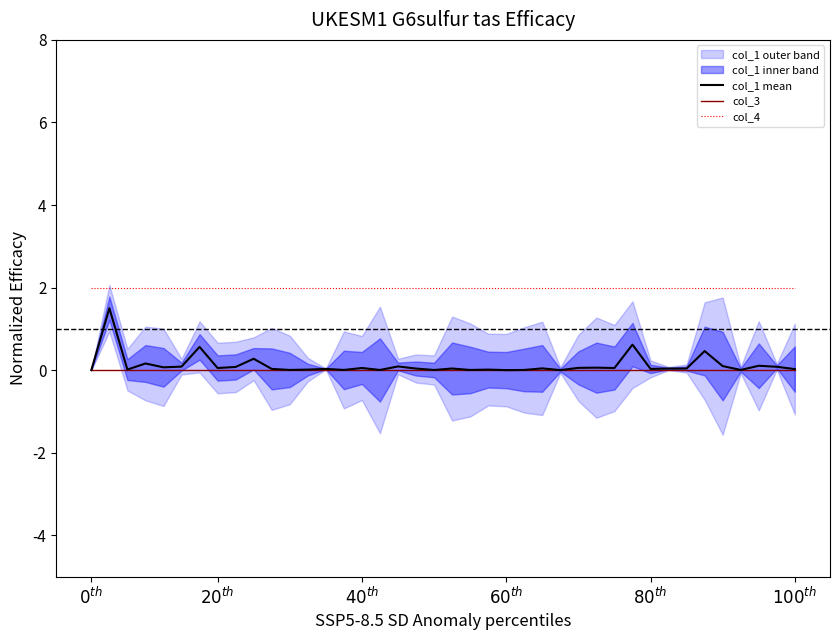

Reading left to right, list all the values displayed in this chart.

col_1 mean: 0.0	1.5	0.0	0.2	0.1	0.1	0.6	0.1	0.1	0.3	0.0	0.0	0.0	0.0	0.0	0.1	0.0	0.1	0.0	0.0	0.0	0.0	0.0	0.0	0.0	0.0	0.0	0.1	0.1	0.1	0.6	0.0	0.0	0.0	0.5	0.1	0.0	0.1	0.1	0.0
col_3: 0.0	0.0	0.0	0.0	0.0	0.0	0.0	0.0	0.0	0.0	0.0	0.0	0.0	0.0	0.0	0.0	0.0	0.0	0.0	0.0	0.0	0.0	0.0	0.0	0.0	0.0	0.0	0.0	0.0	0.0	0.0	0.0	0.0	0.0	0.0	0.0	0.0	0.0	0.0	0.0
col_4: 2.0	2.0	2.0	2.0	2.0	2.0	2.0	2.0	2.0	2.0	2.0	2.0	2.0	2.0	2.0	2.0	2.0	2.0	2.0	2.0	2.0	2.0	2.0	2.0	2.0	2.0	2.0	2.0	2.0	2.0	2.0	2.0	2.0	2.0	2.0	2.0	2.0	2.0	2.0	2.0